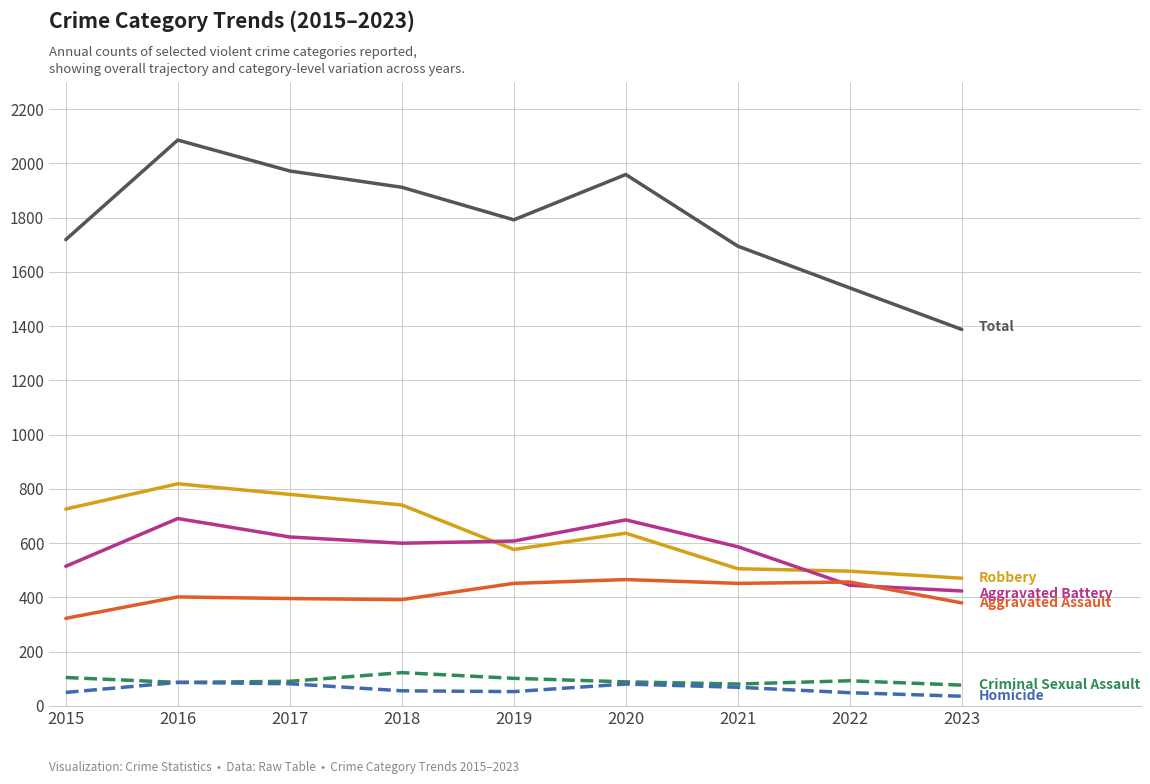

What is the difference between the highest and lowest values at 2020?

1878